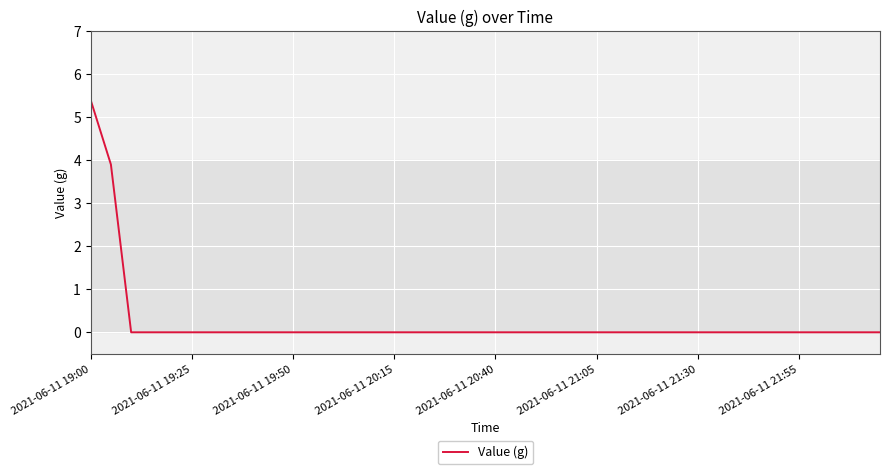

Is this an area chart (filled region under the line)?

No